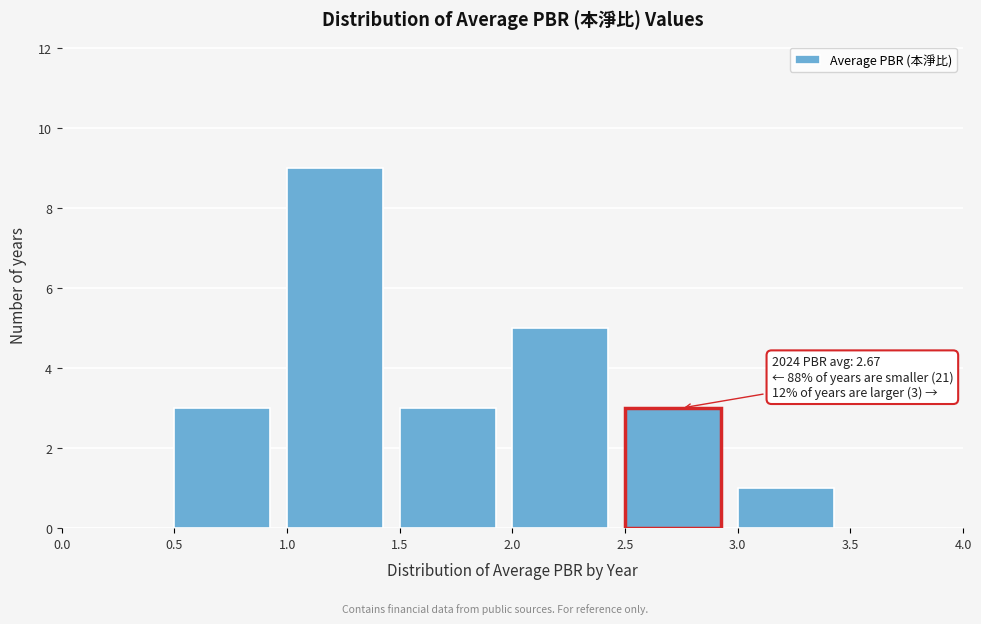

Over which range of the x-axis is the bar tallest?

1.0 to 1.5